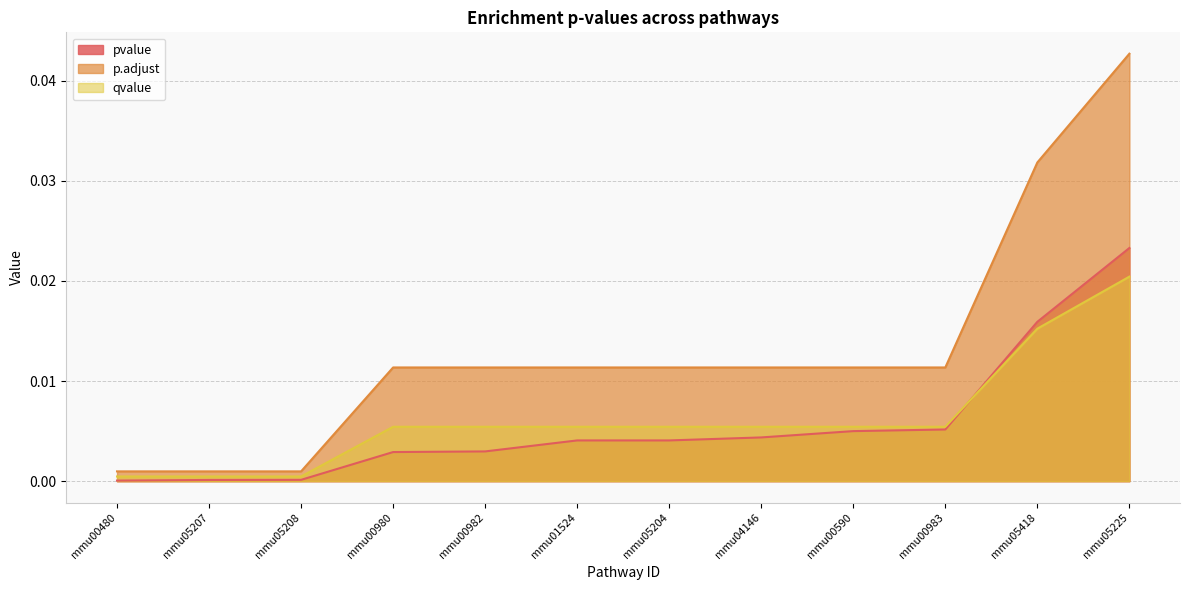

At which category is the sum across all series the highest?

mmu05225